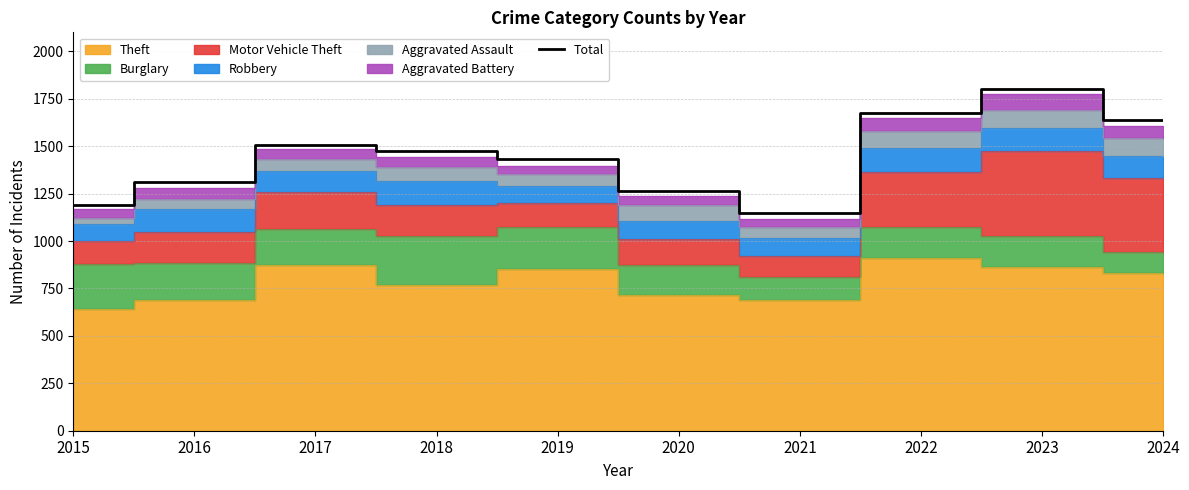

Reading left to right, transcribe all the data shown in this chart.

1190	1310	1506	1473	1433	1261	1150	1677	1803	1637